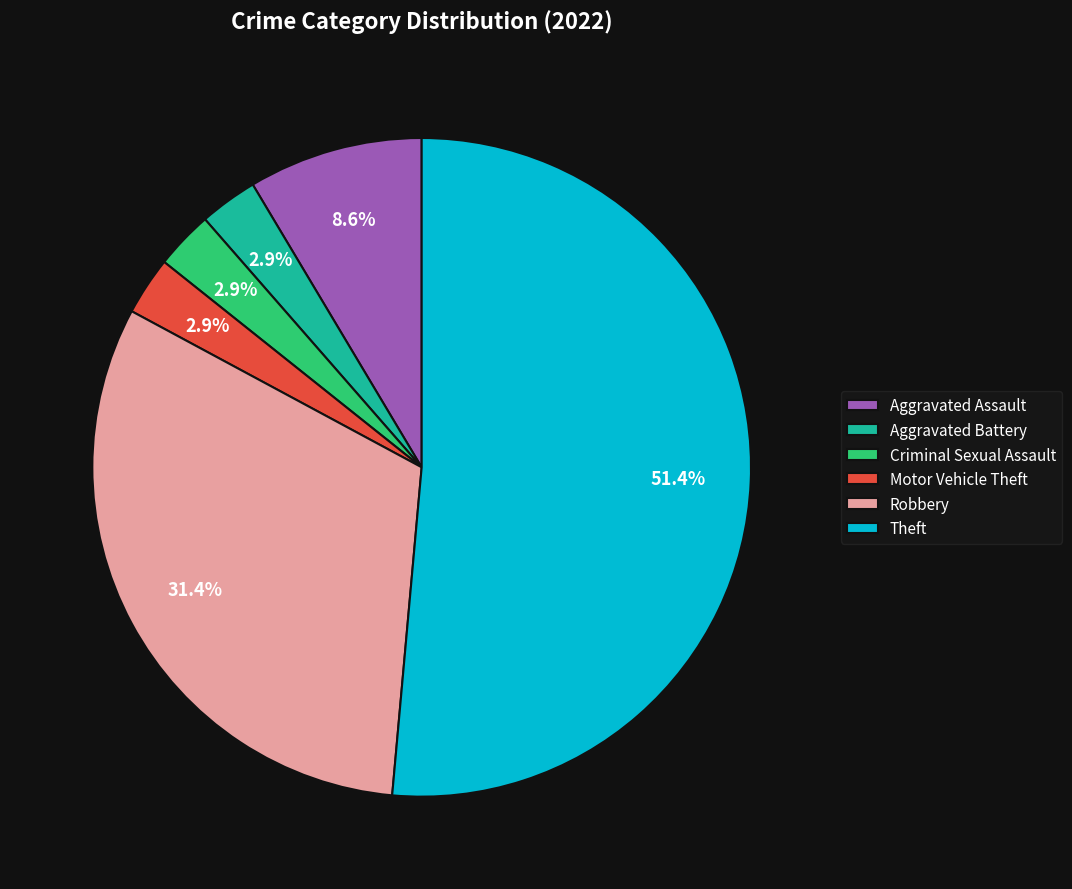

What portion of the pie excludes Motor Vehicle Theft?

97.1%